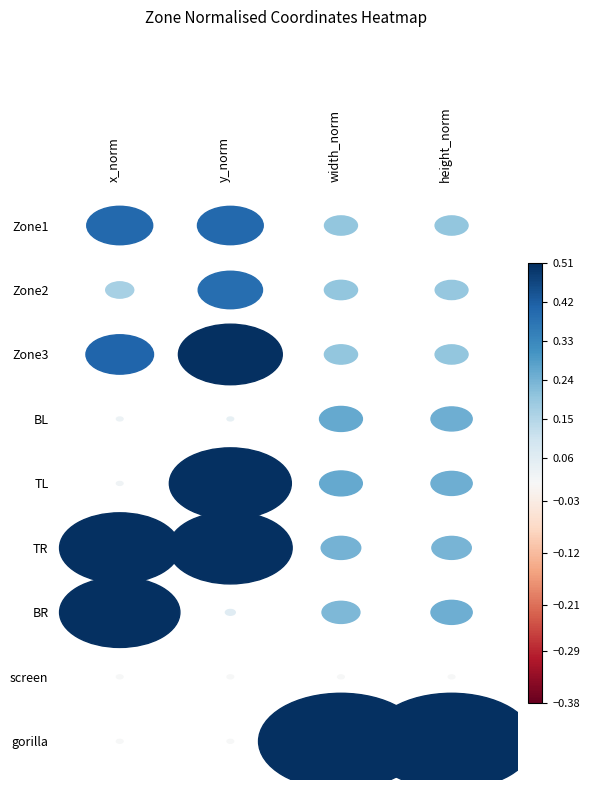

Is the value of BL at 3 greater than the value of TR at 3?

Yes